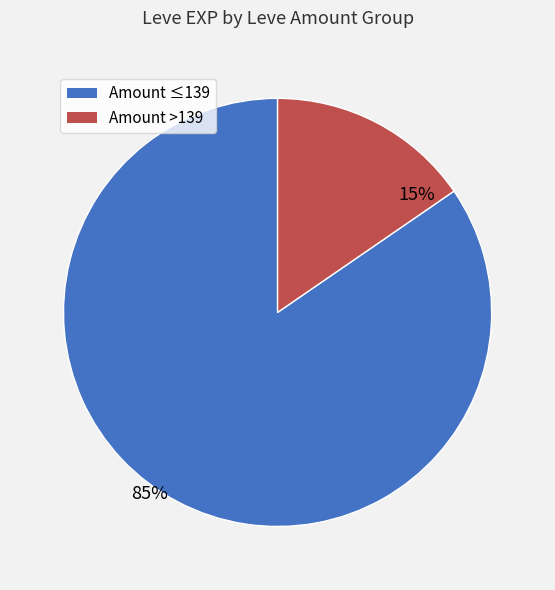

Is there a majority slice in this chart?

Yes